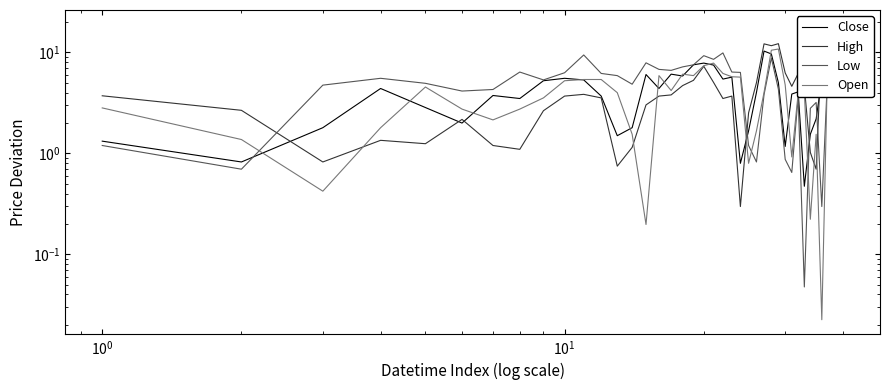

What is the difference between the second highest and minimum values in the Close series?

14.9